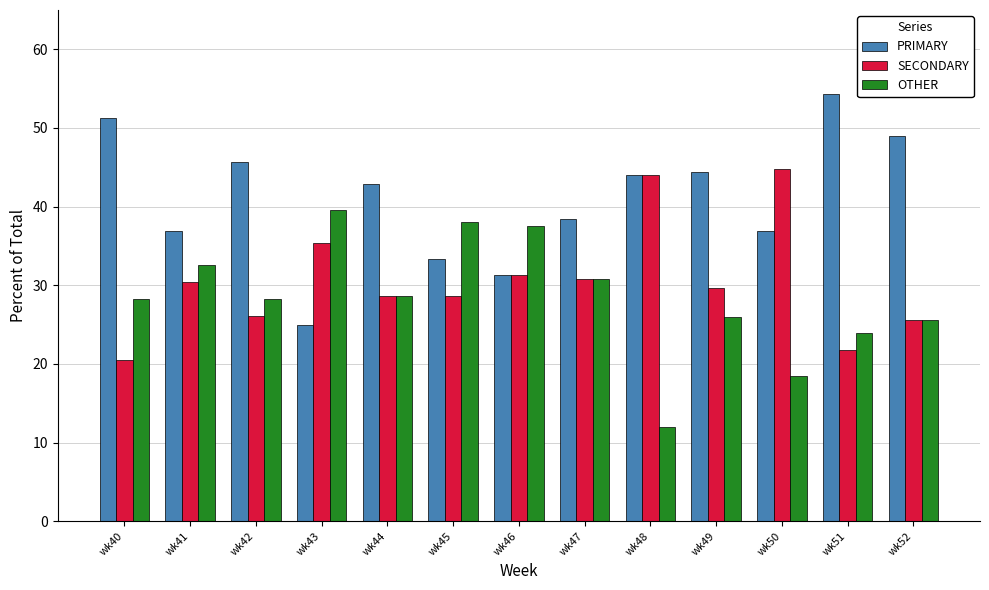

Where does the PRIMARY series first go above 42?

wk40